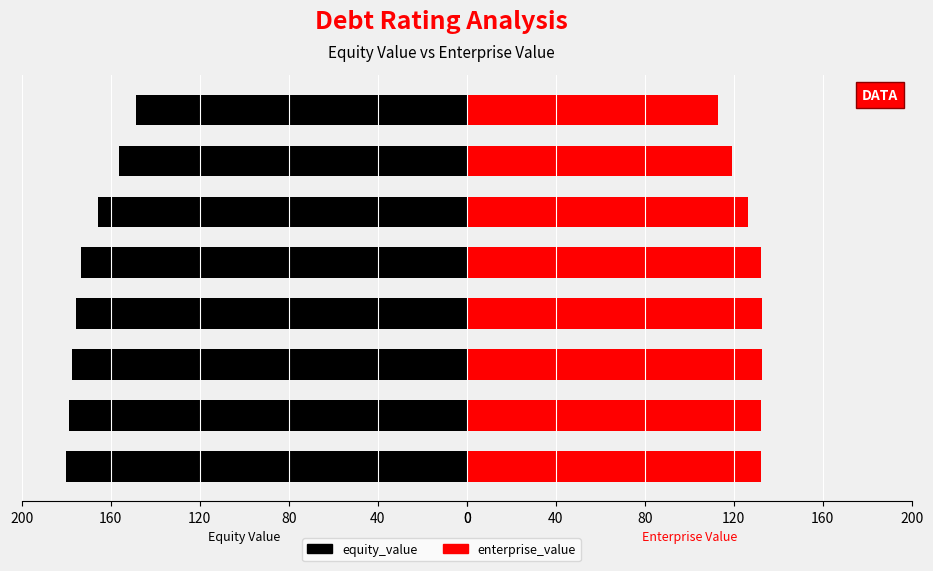

How many data points in enterprise_value are above 132?

5